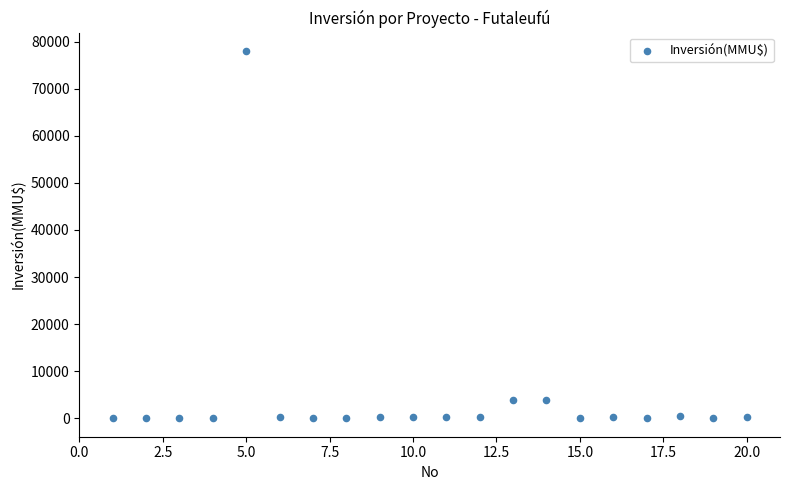

What is the range of X values (max minus min)?

19